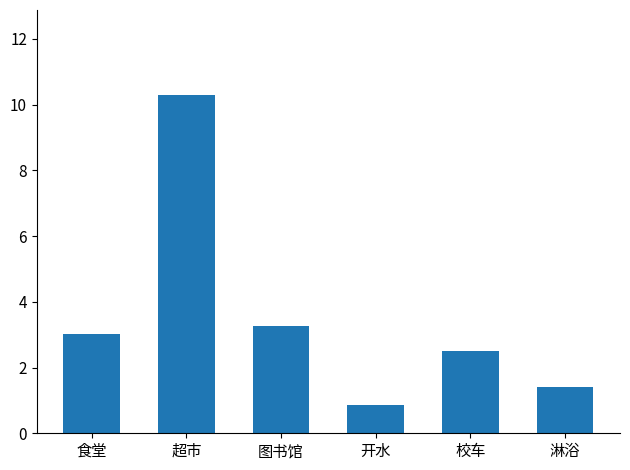

List the labels in order of value, largest first.

超市, 图书馆, 食堂, 校车, 淋浴, 开水